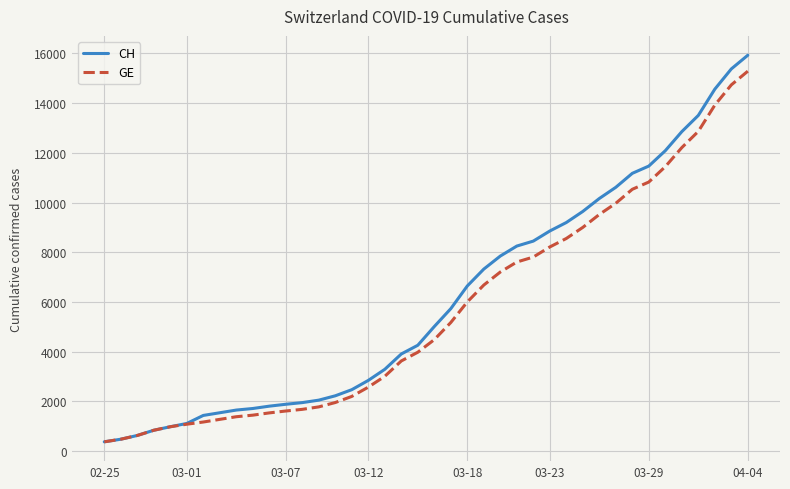

What is the minimum value for CH?

375